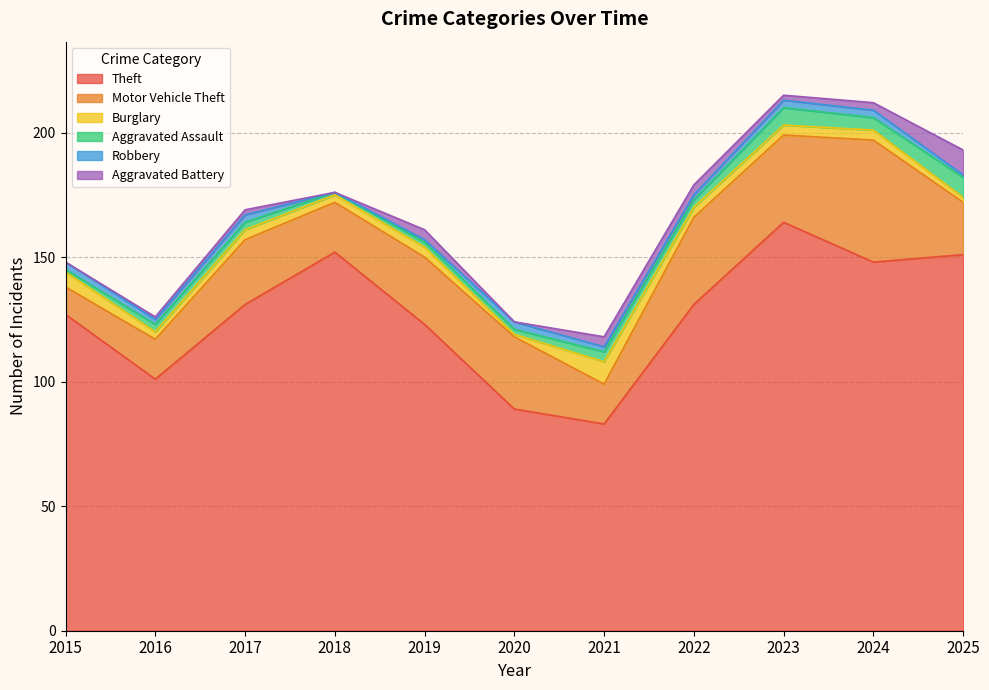

Which series has the largest total across all categories?

Theft